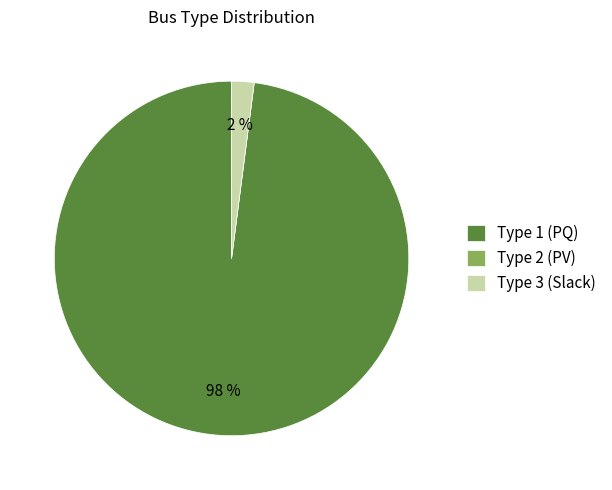

Is there any slice that represents more than half of the pie?

Yes